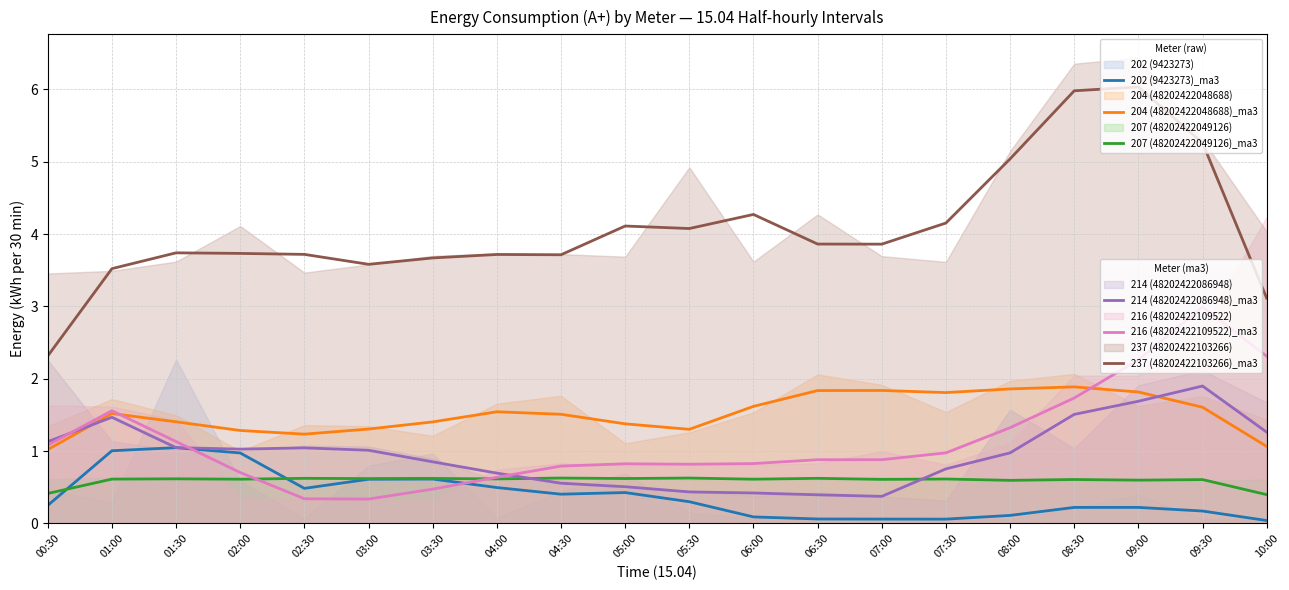

How many lines are shown in the chart?

6